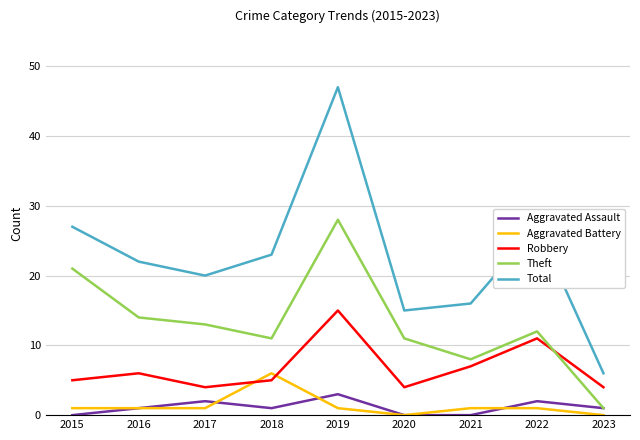

Which series has the widest spread of values?

Total